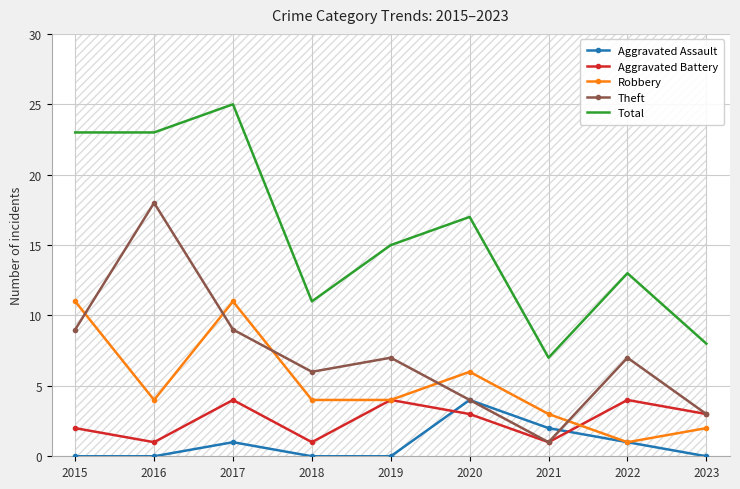

Which category has the lowest value in the Total series?

2021